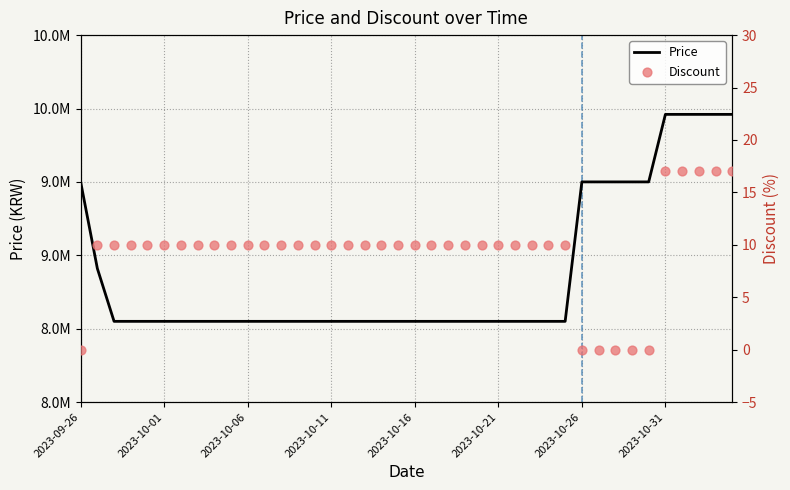

Which series contains the lowest Y value?

Discount